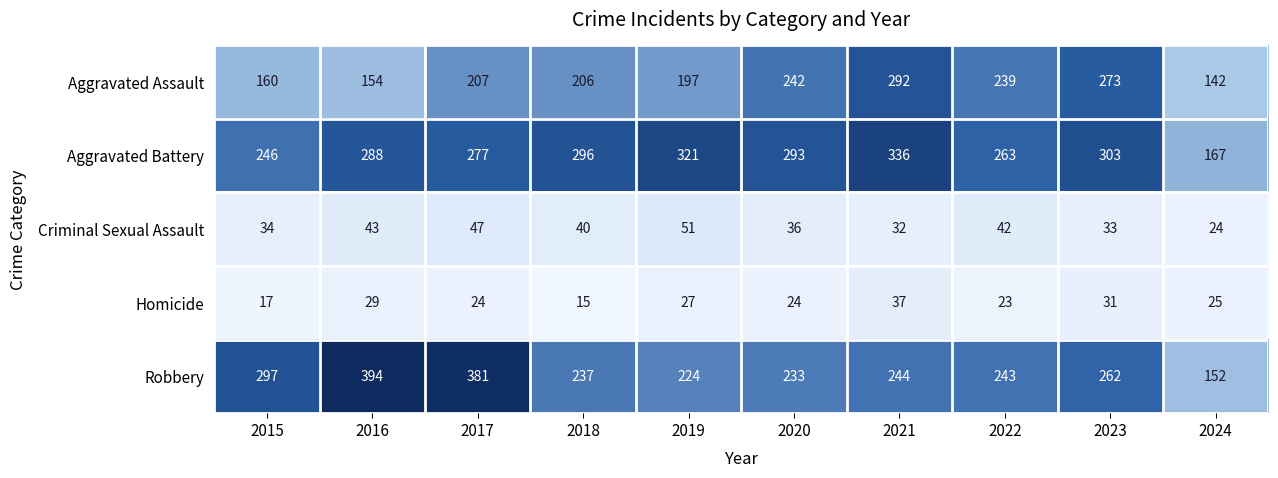

Which series has the widest spread of values?

Robbery